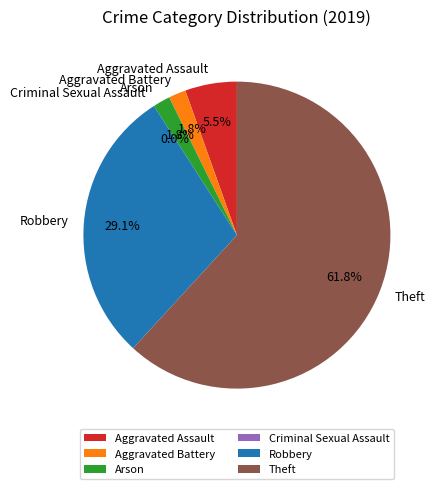

To the nearest percent, what is the average slice percentage?

17%